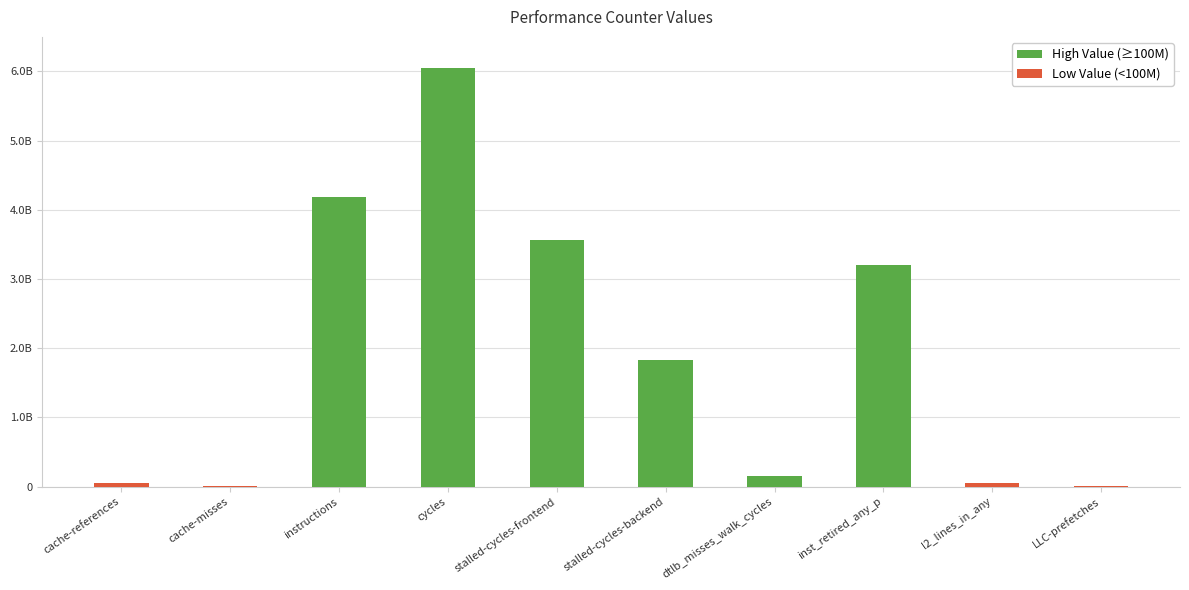

Is it true that the value at l2_lines_in_any is 50482843?

True